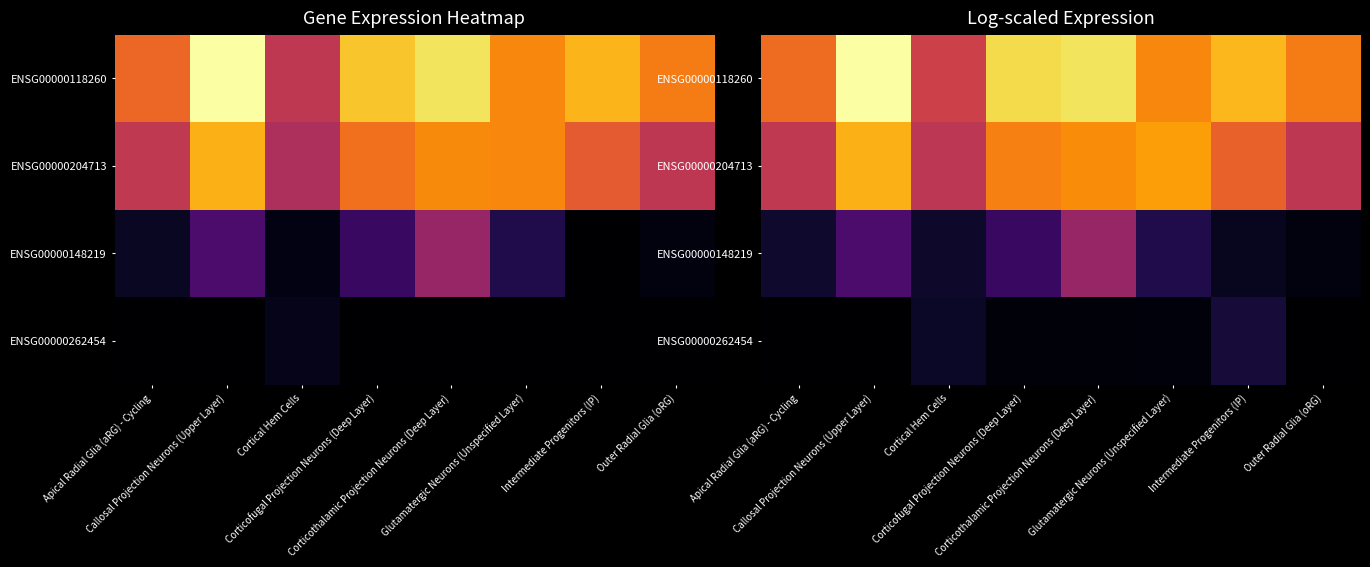

Which series has the largest total across all categories?

ENSG00000118260